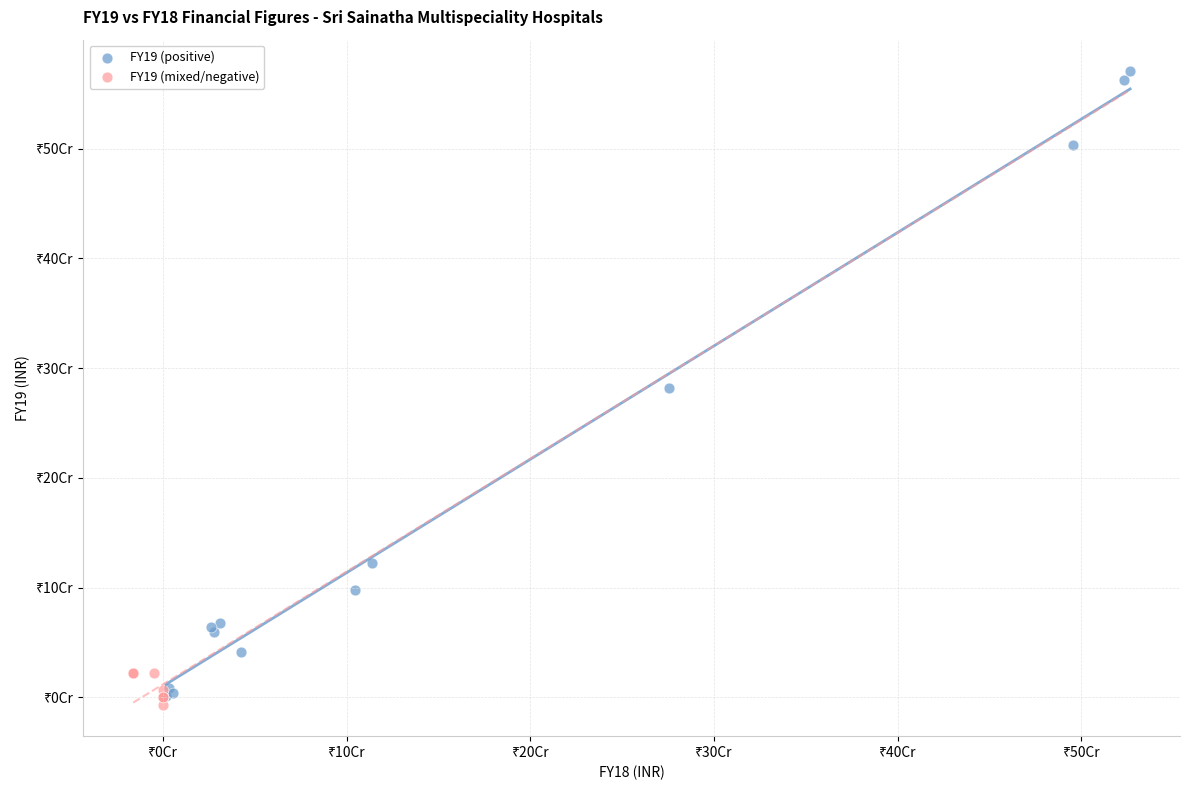

Which series contains the lowest Y value?

FY19 (mixed/negative)